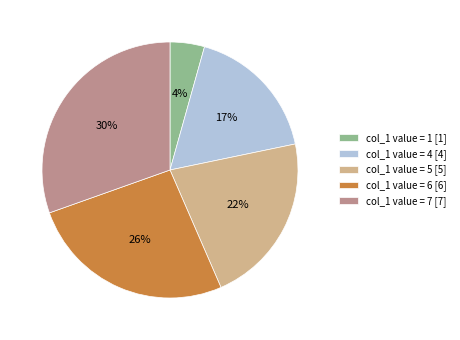

Which slice is the largest?

col_1 value = 7 [7]